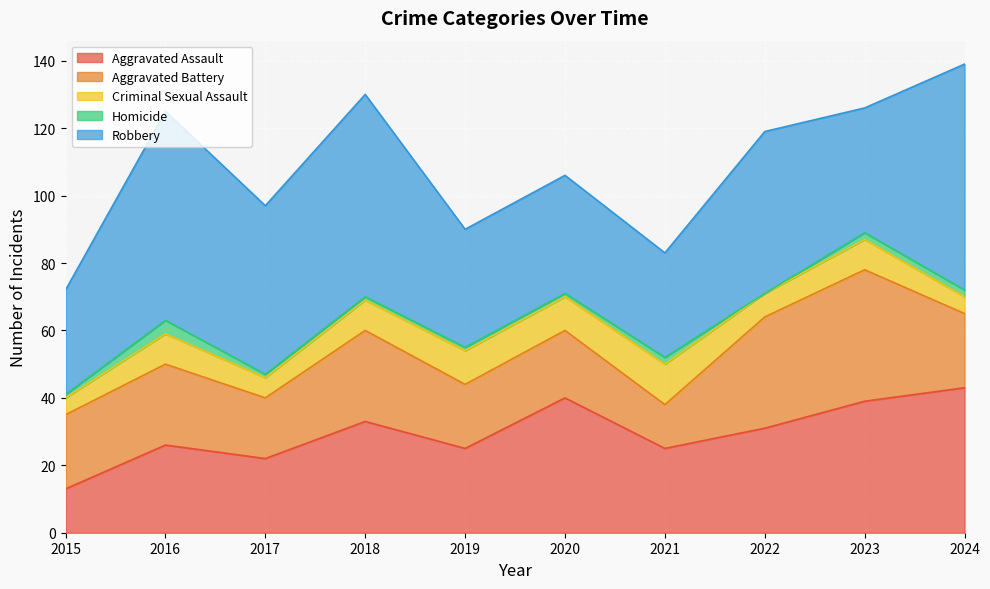

What is the sum of the Robbery values at 2021 and 2018?

91